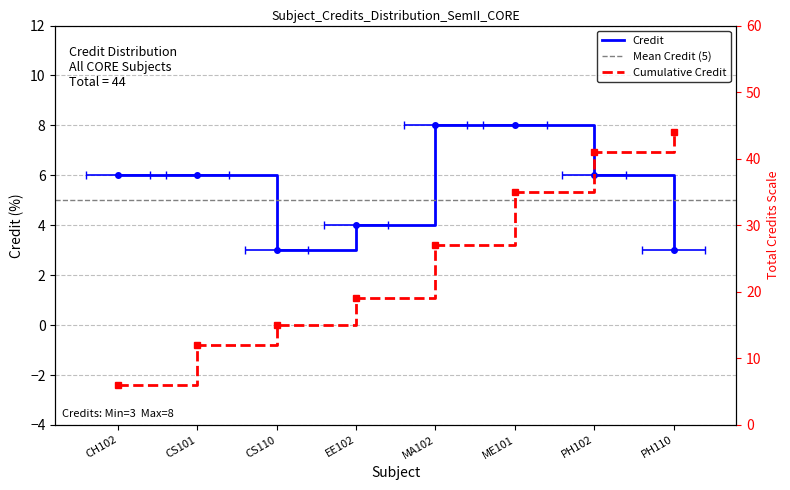

How many data points are less than 6?

3